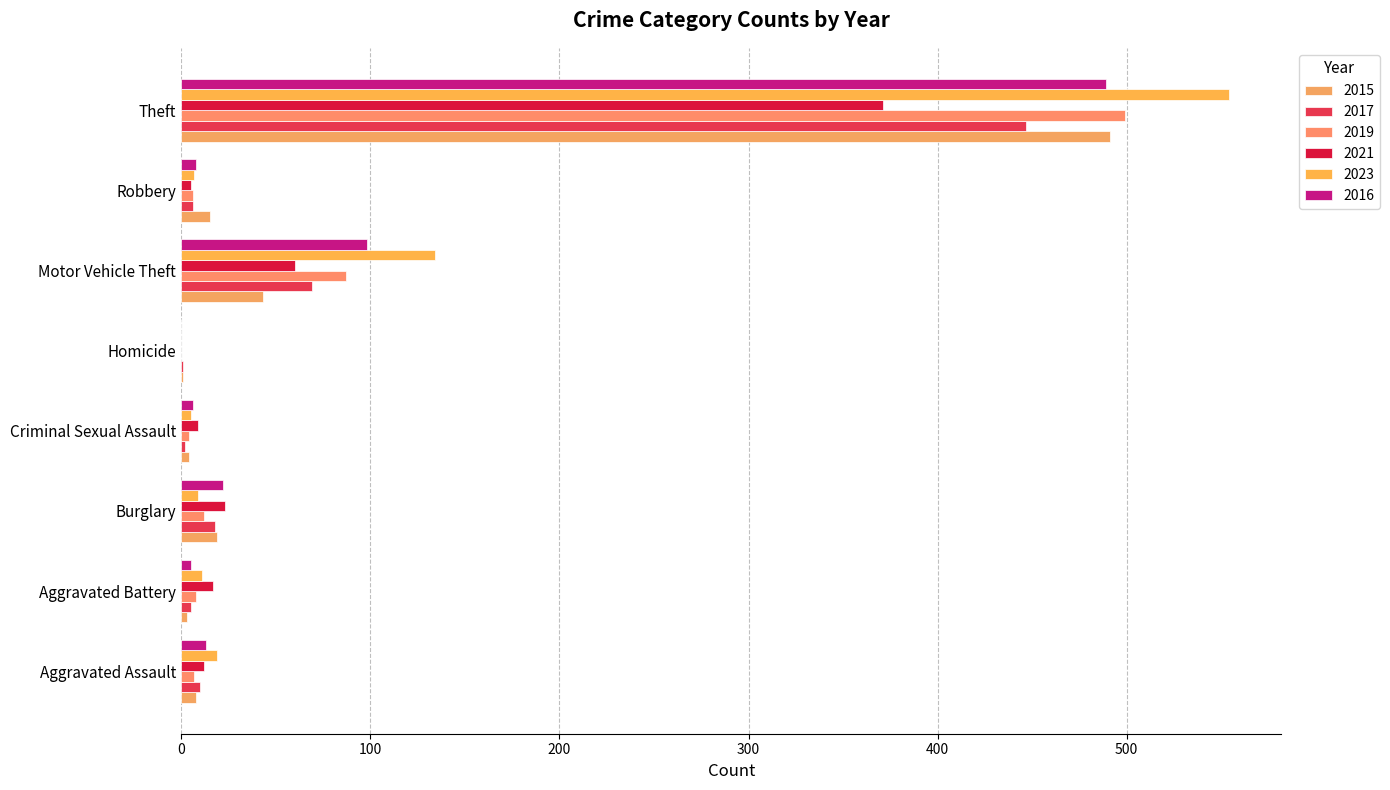

How many data points does each series have?

8